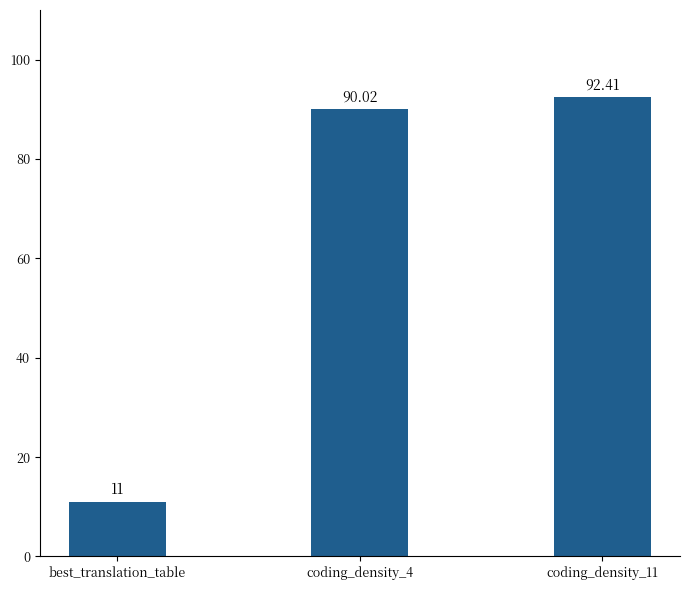

Does the chart contain any negative values?

No